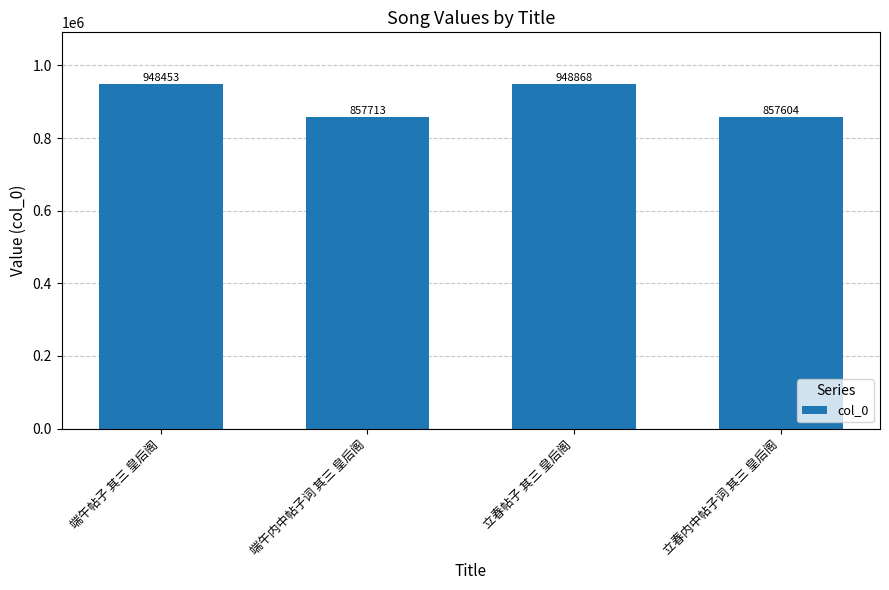

What is the difference between the second highest and second lowest values?

90740